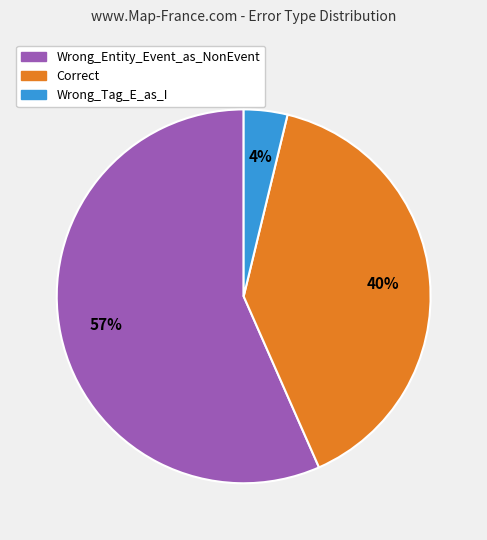

True or false: Correct accounts for 40% of the total.

True